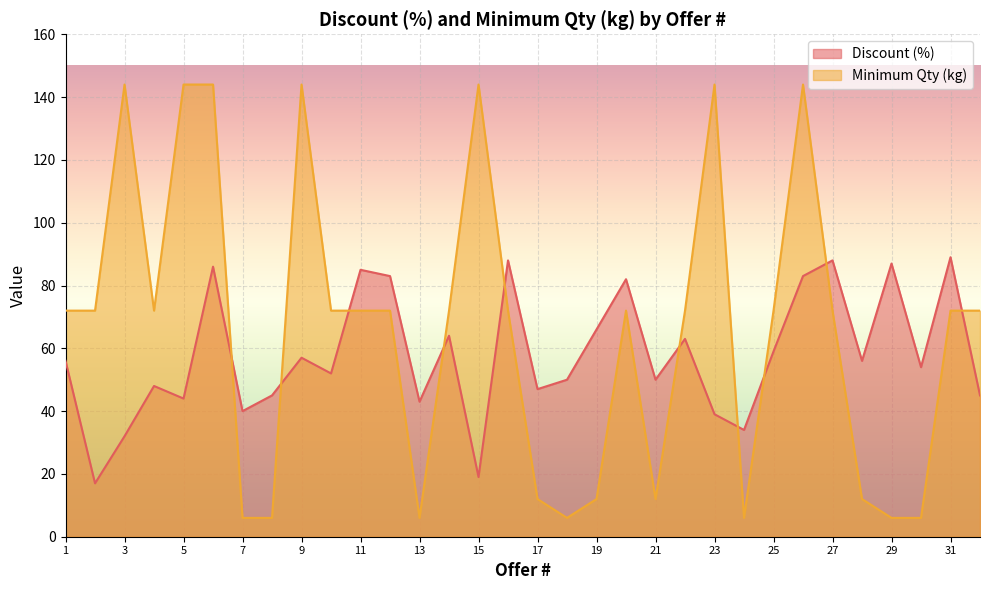

Which series has the largest total across all categories?

Minimum Qty (kg)